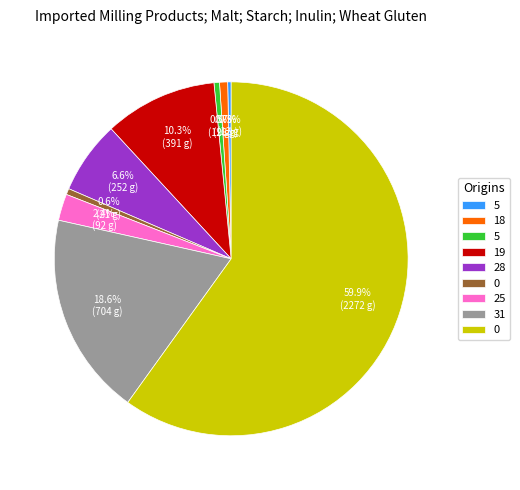

Is there any slice that represents more than half of the pie?

Yes